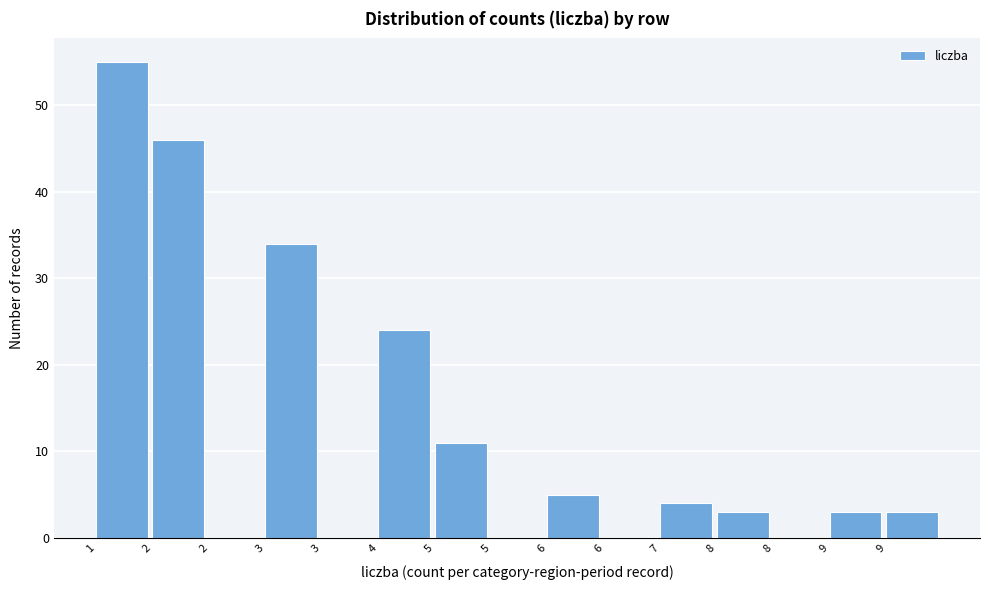

How many data points does each series have?

15